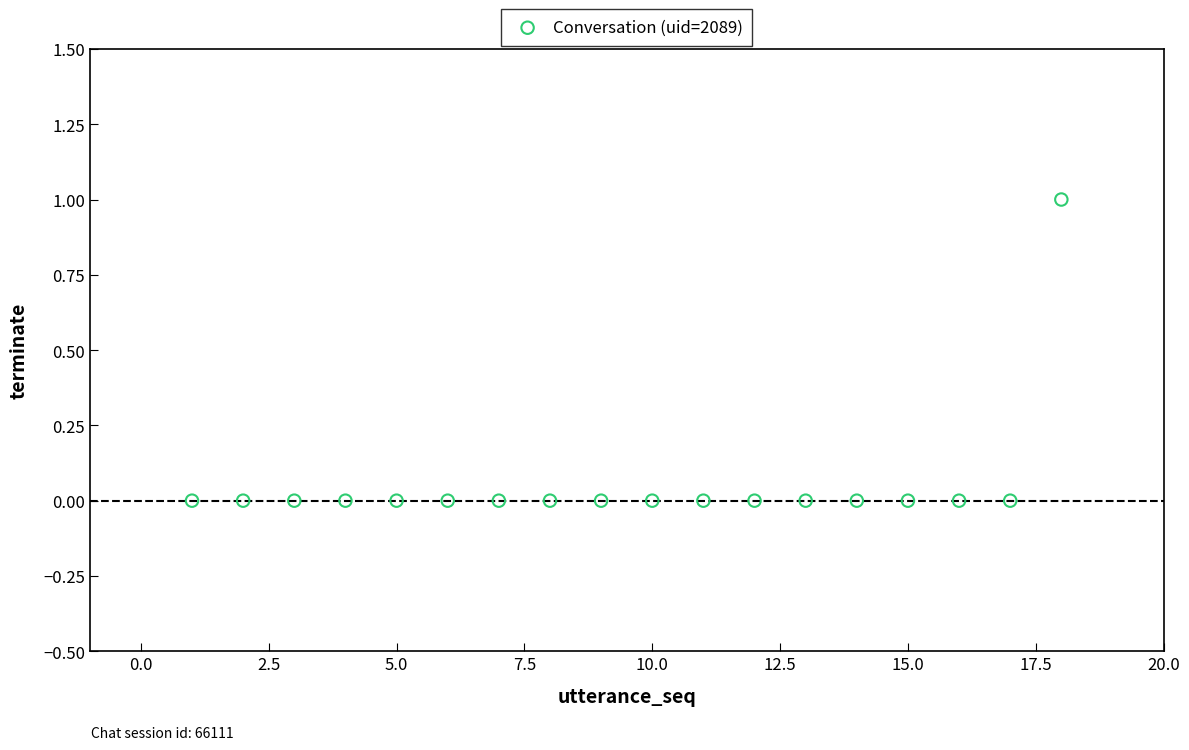

What is the range of X values (max minus min)?

17